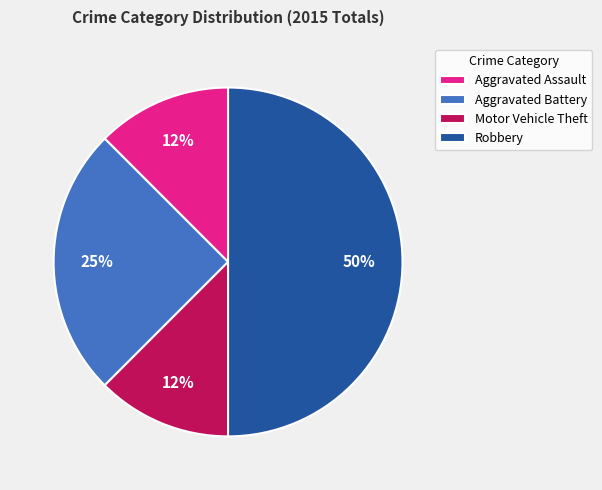

True or false: Aggravated Assault accounts for 12% of the total.

True